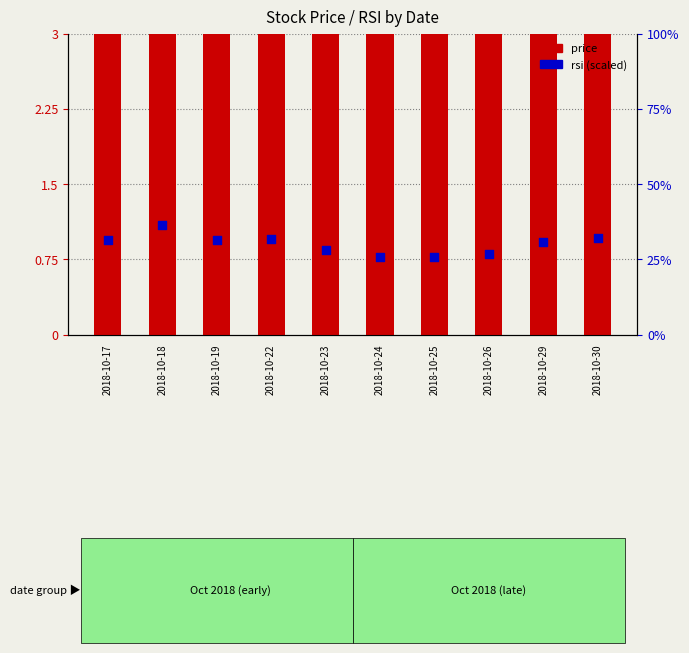

Which series reaches the minimum Y coordinate?

rsi (scaled)